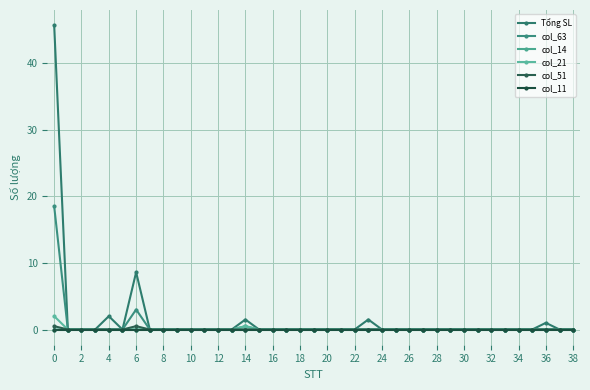

Is this an area chart (filled region under the line)?

No